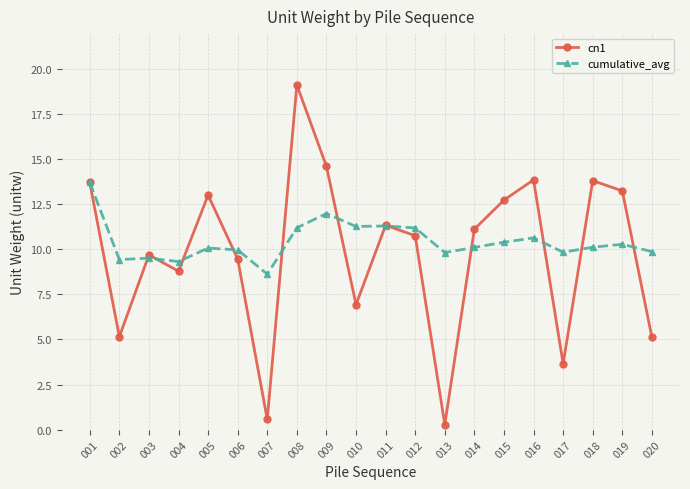

What is the smallest value displayed?

0.3